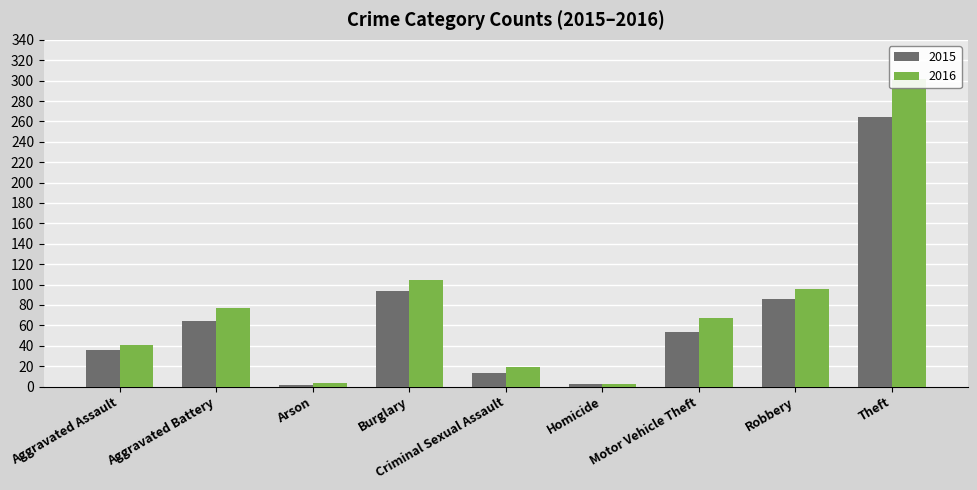

The value of 2015 at Motor Vehicle Theft is 23. True or false?

False